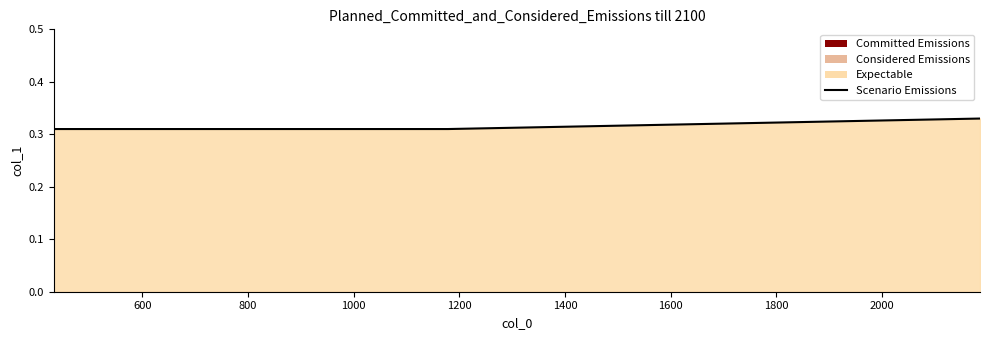

What is the value of the 2nd point from the left?

0.3